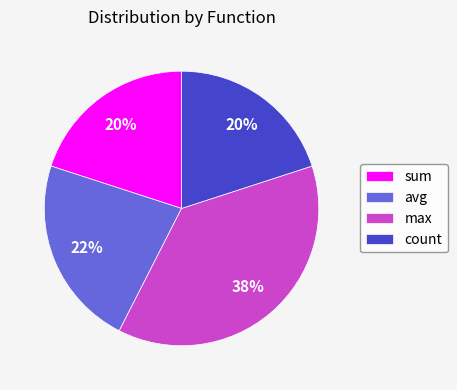

Do sum and count together represent more than half of the pie?

No